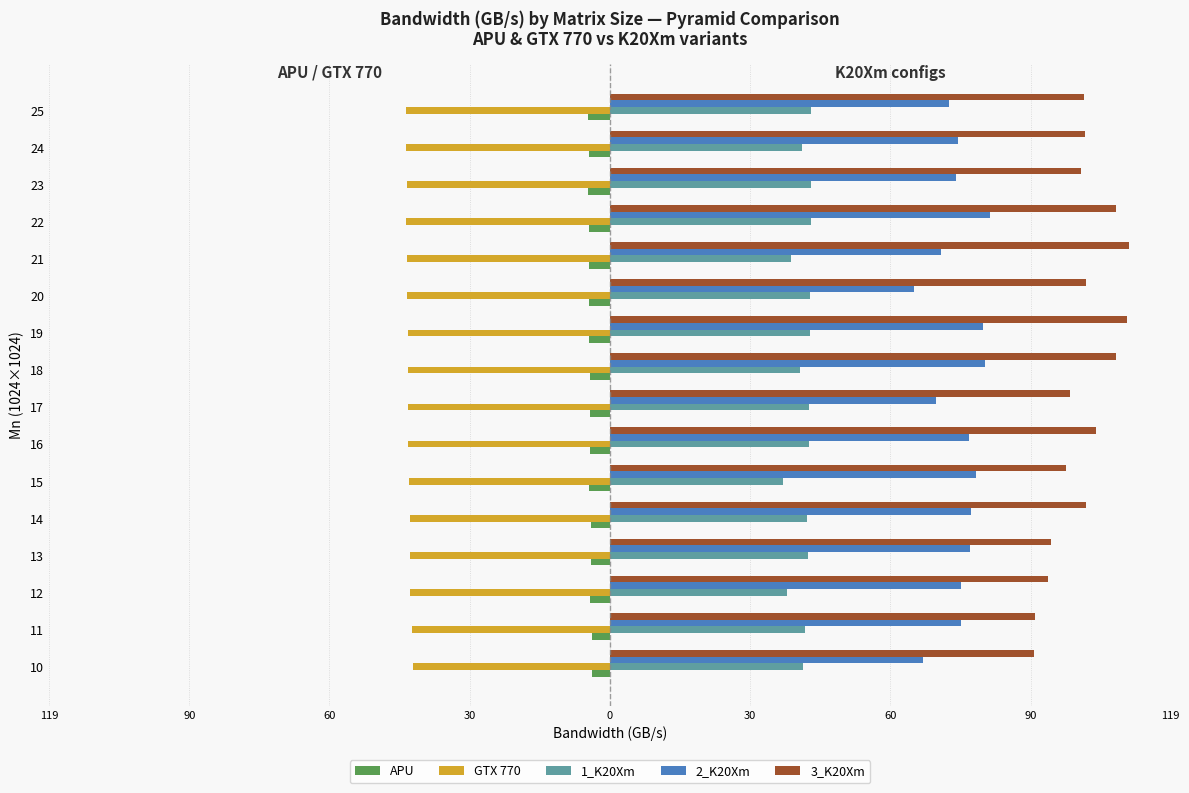

What are all the series names shown in the legend?

APU, GTX 770, 1_K20Xm, 2_K20Xm, 3_K20Xm